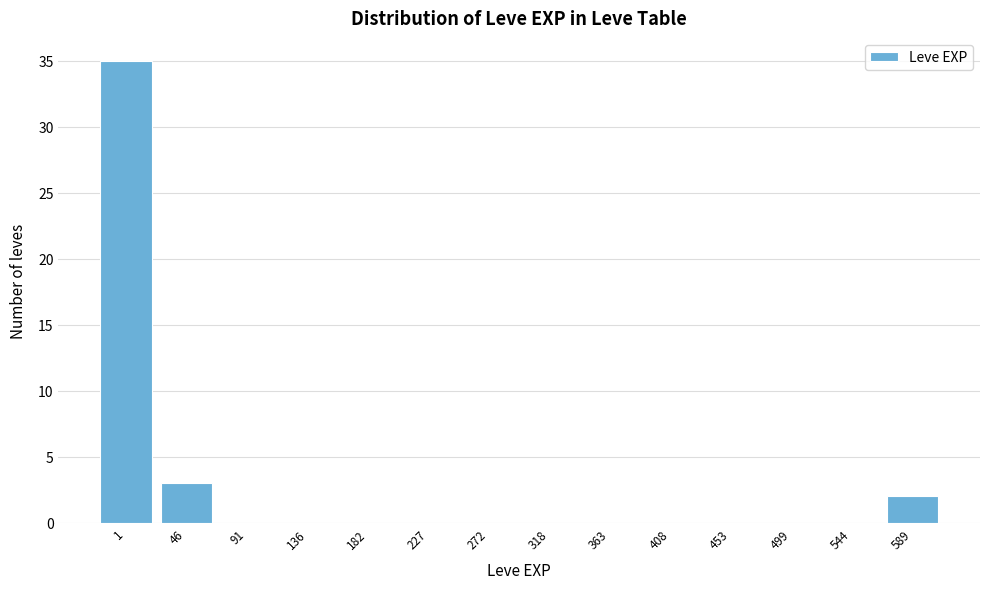

Reading right to left, list all the values displayed in this chart.

589=2	544=0	499=0	453=0	408=0	363=0	318=0	272=0	227=0	182=0	136=0	91=0	46=3	1=35